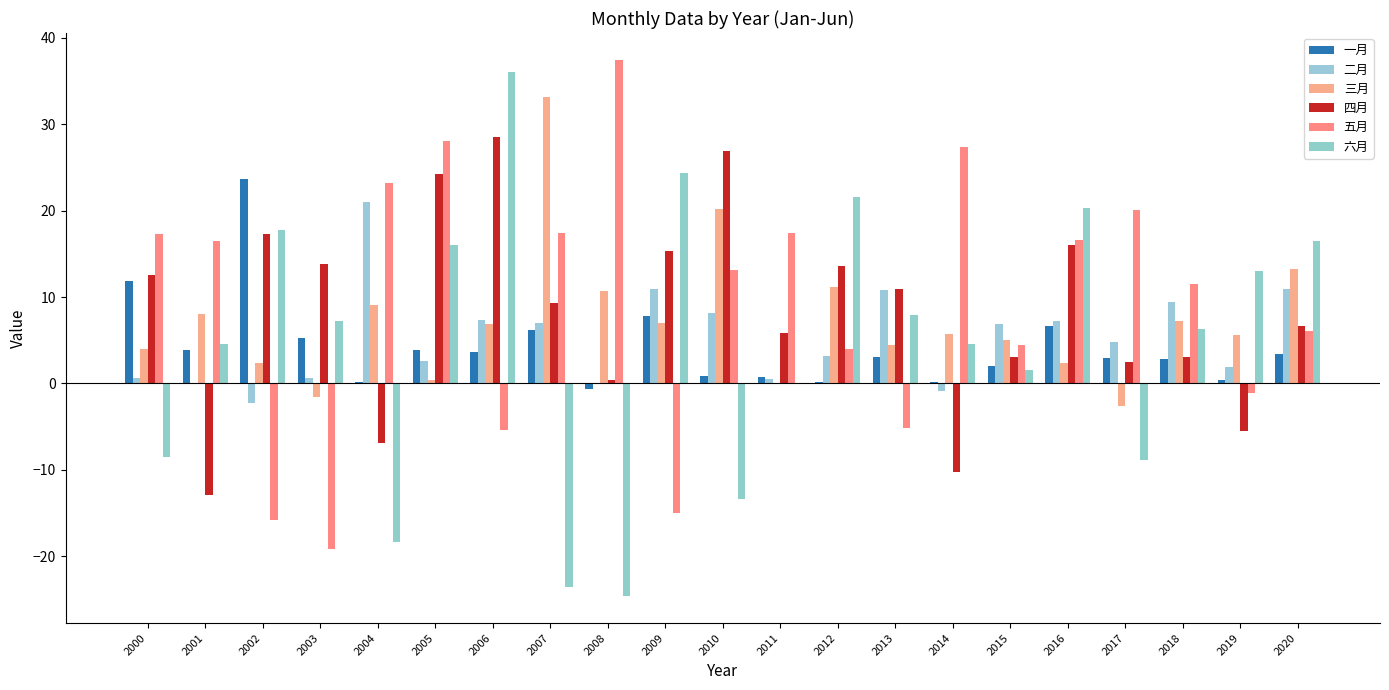

How many groups of bars are there?

21